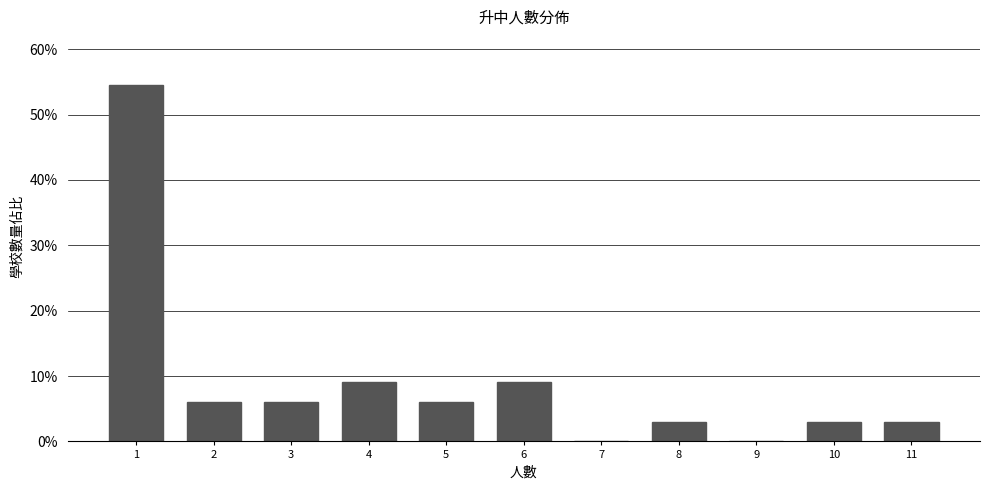

Reading right to left, transcribe all the data shown in this chart.

11=3.0	10=3.0	9=0.0	8=3.0	7=0.0	6=9.1	5=6.1	4=9.1	3=6.1	2=6.1	1=54.5